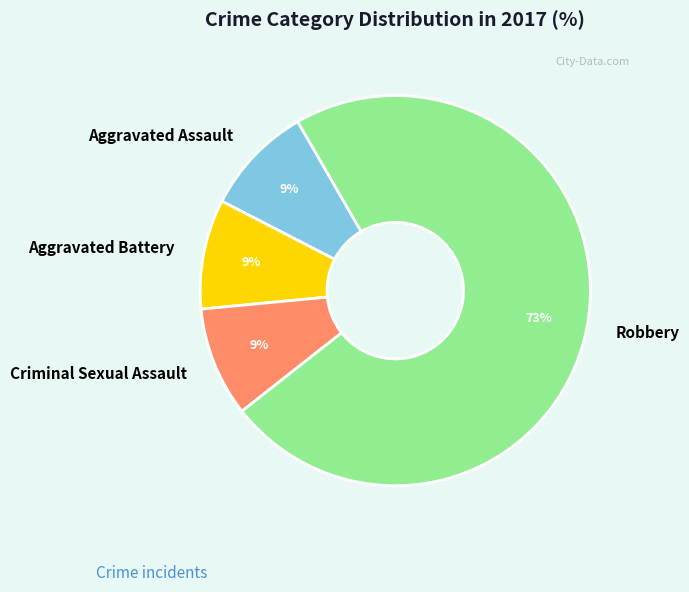

Which has a higher value, Robbery or Aggravated Assault?

Robbery